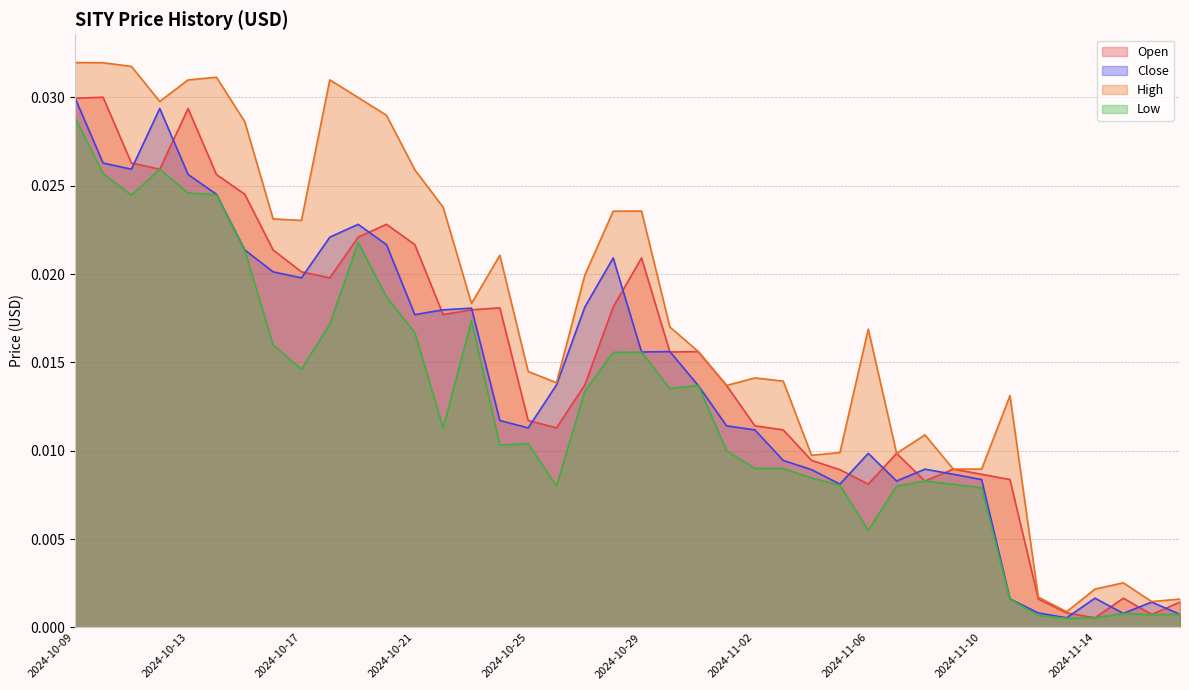

Which has a higher value, 2024-11-07 or 2024-10-13?

2024-10-13